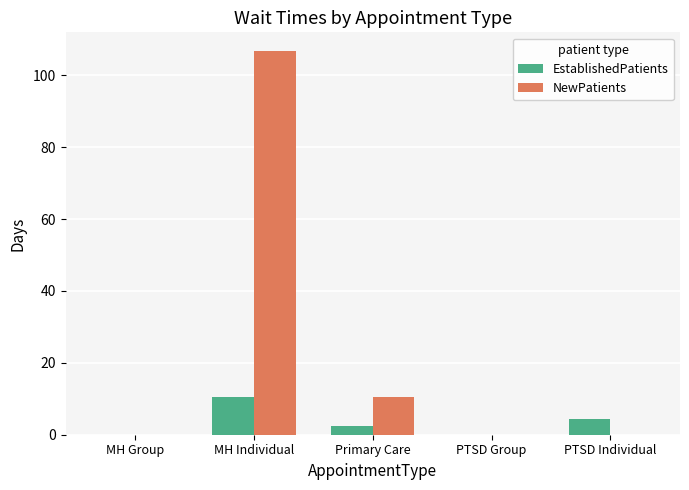

What is the approximate value of EstablishedPatients at MH Individual?

10.6